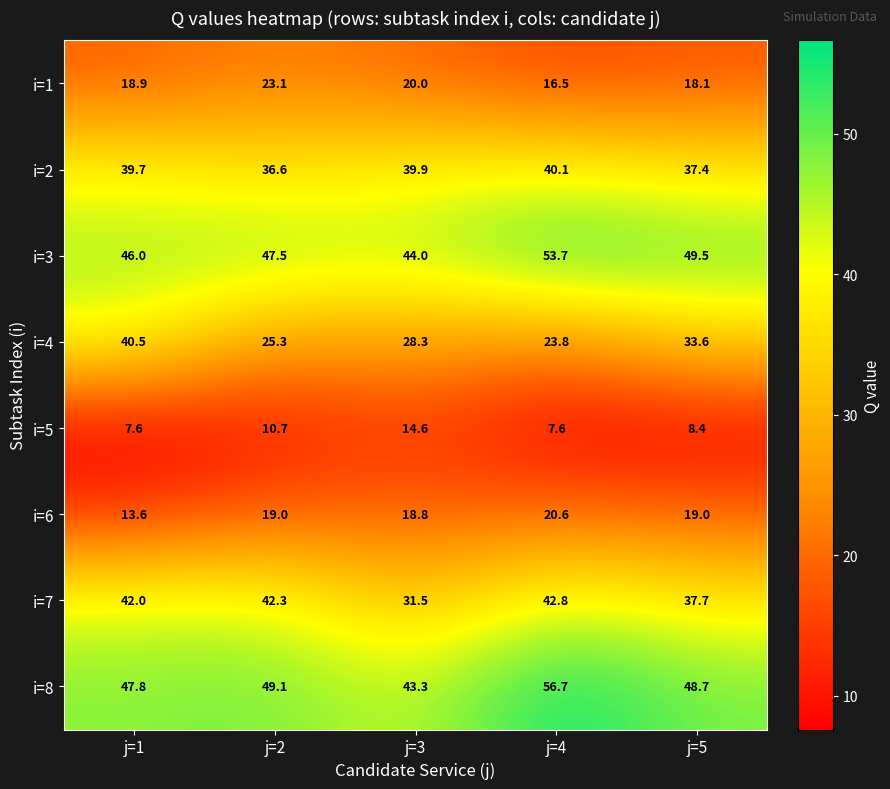

What is the difference between the i=8 values at j=1 and j=2?

1.3